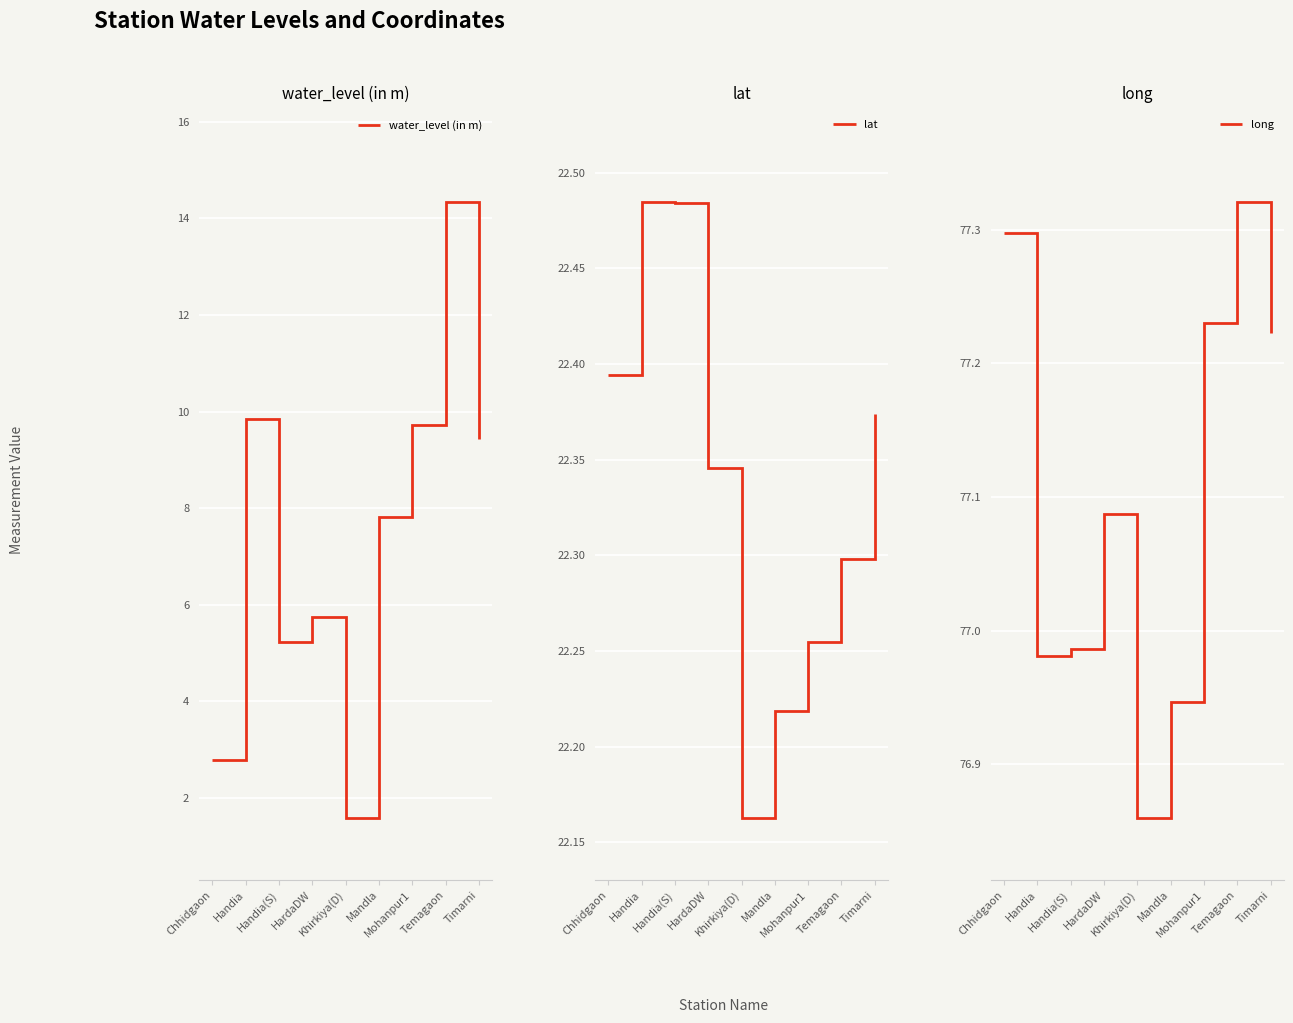

Does the chart display data point markers on the line(s)?

No